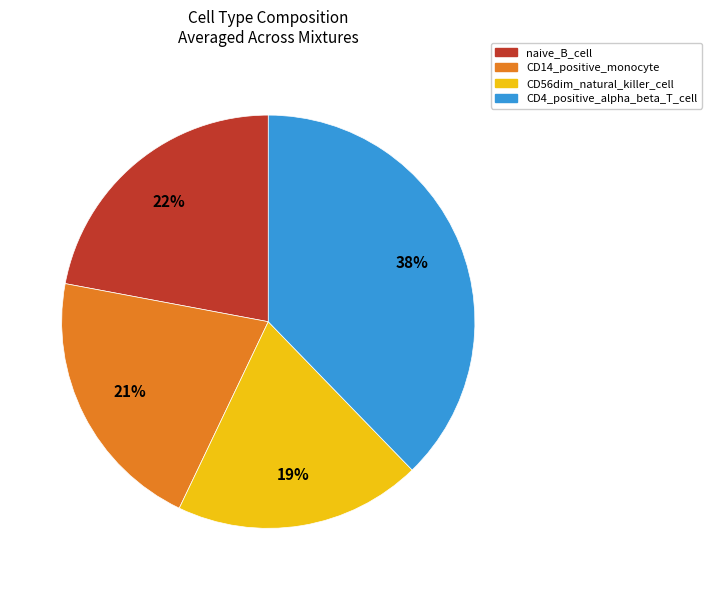

How many slices are in this pie chart?

4